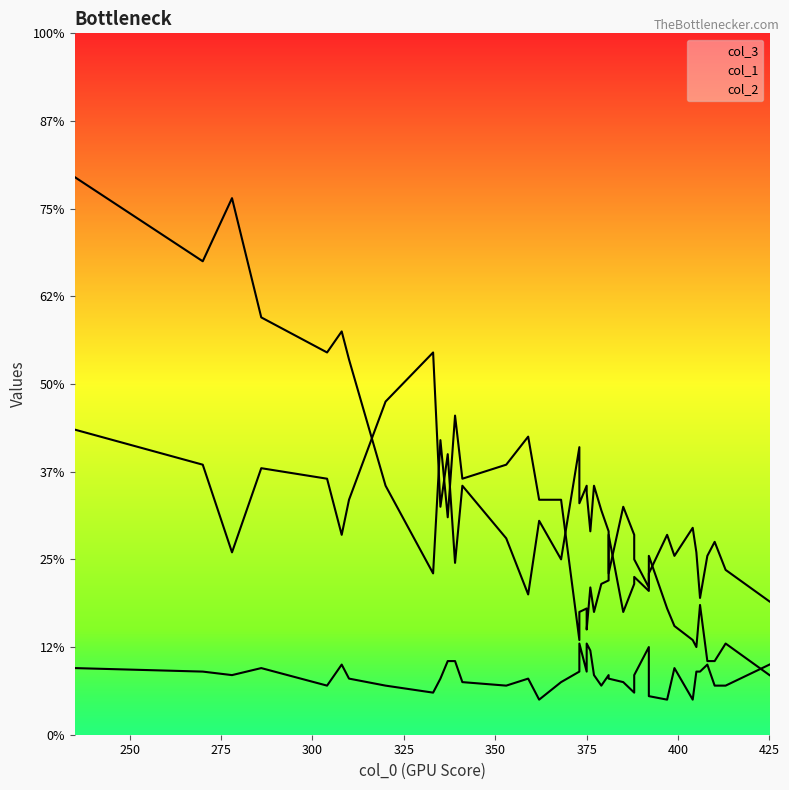

Is this an area chart (filled region under the line)?

No